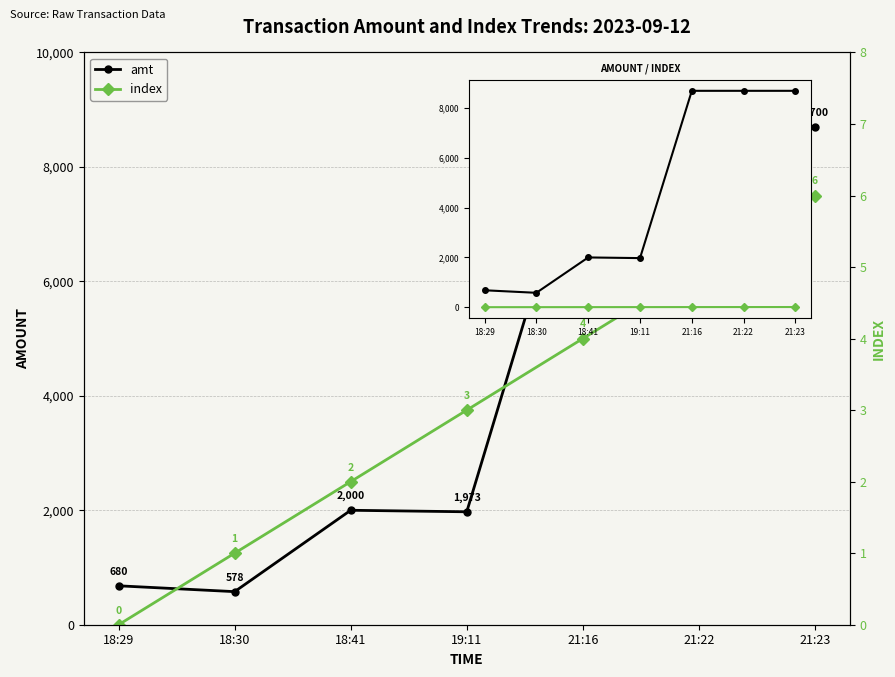

True or false: index and amt cross at least once.

False